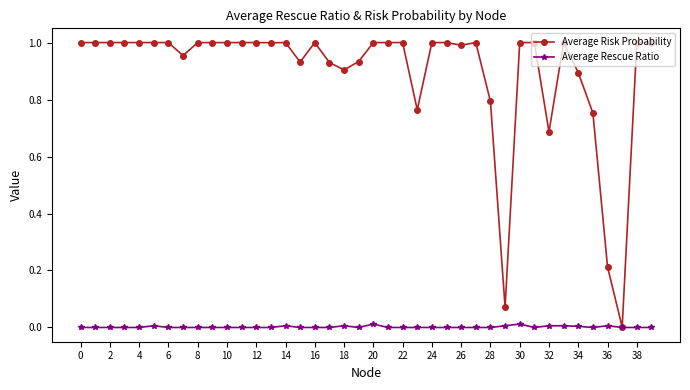

Which series has the largest range (max minus min)?

Average Risk Probability